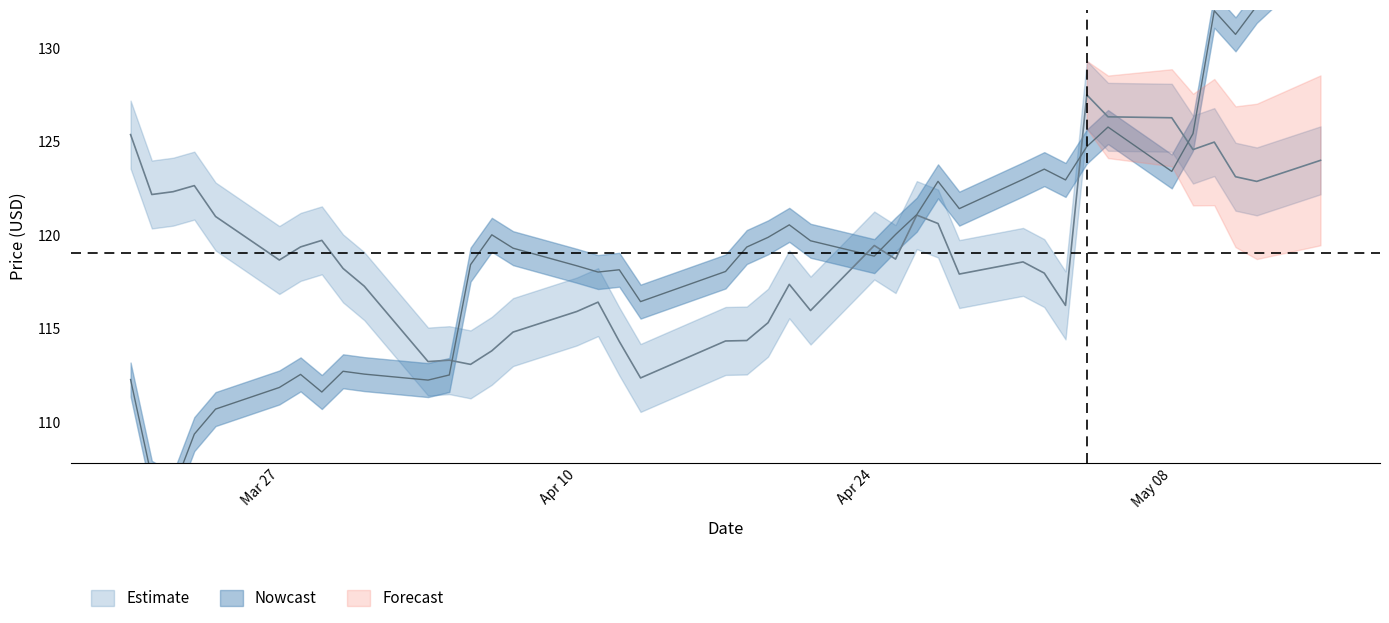

How many intersections are there between close1 and close2?

5